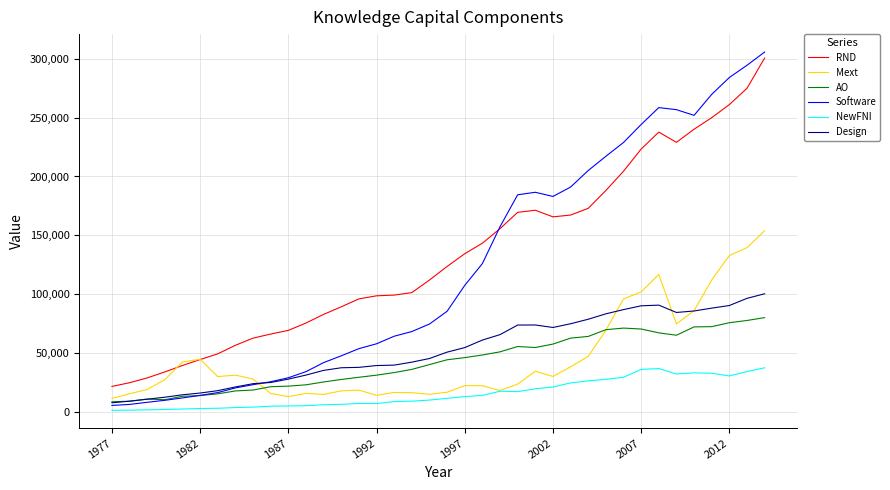

Does the chart have visible grid lines?

Yes